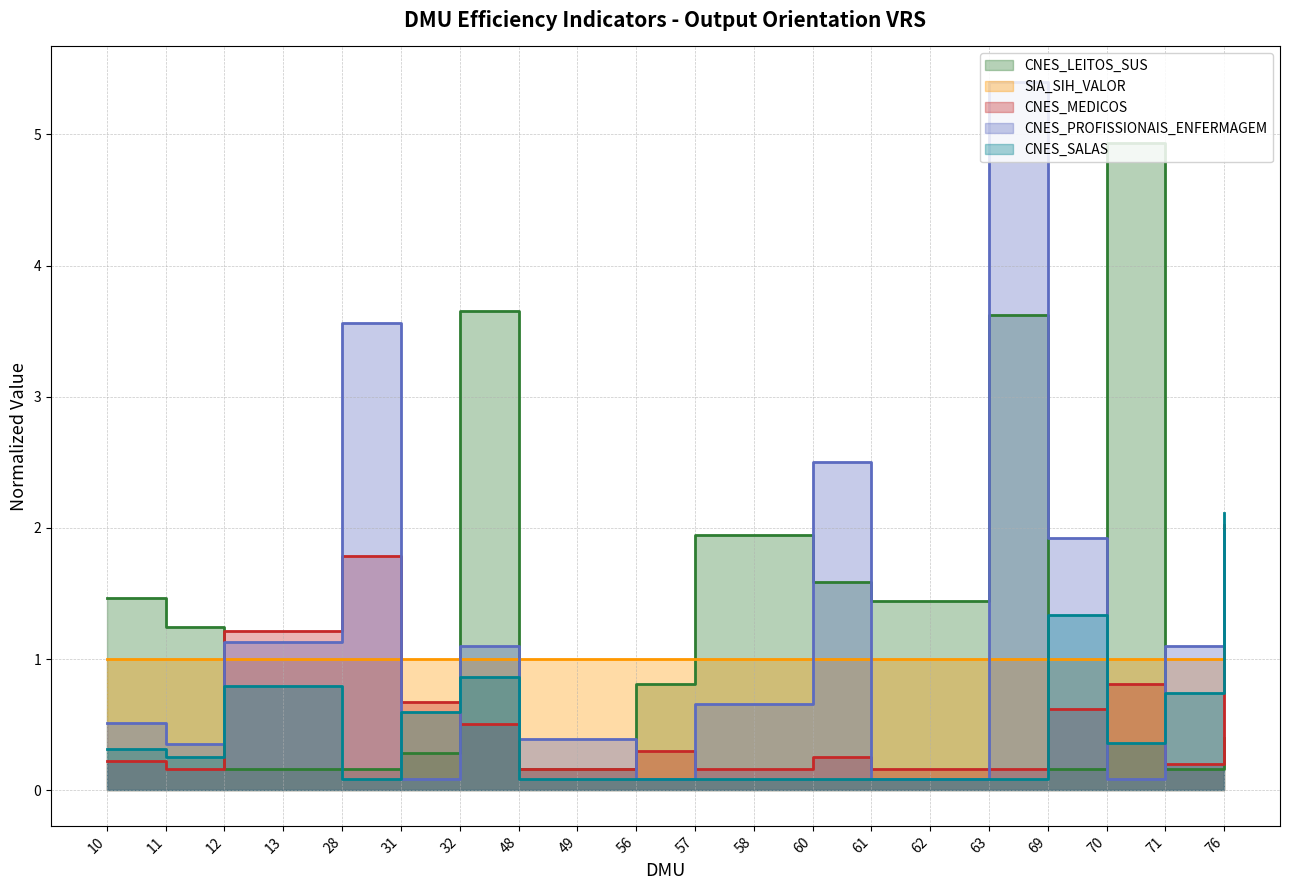

At how many categories does at least one series exceed 0?

20